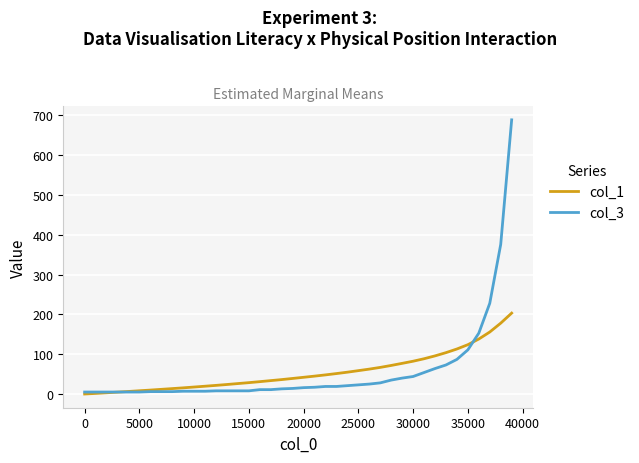

What is the maximum value shown in the chart?

689.0